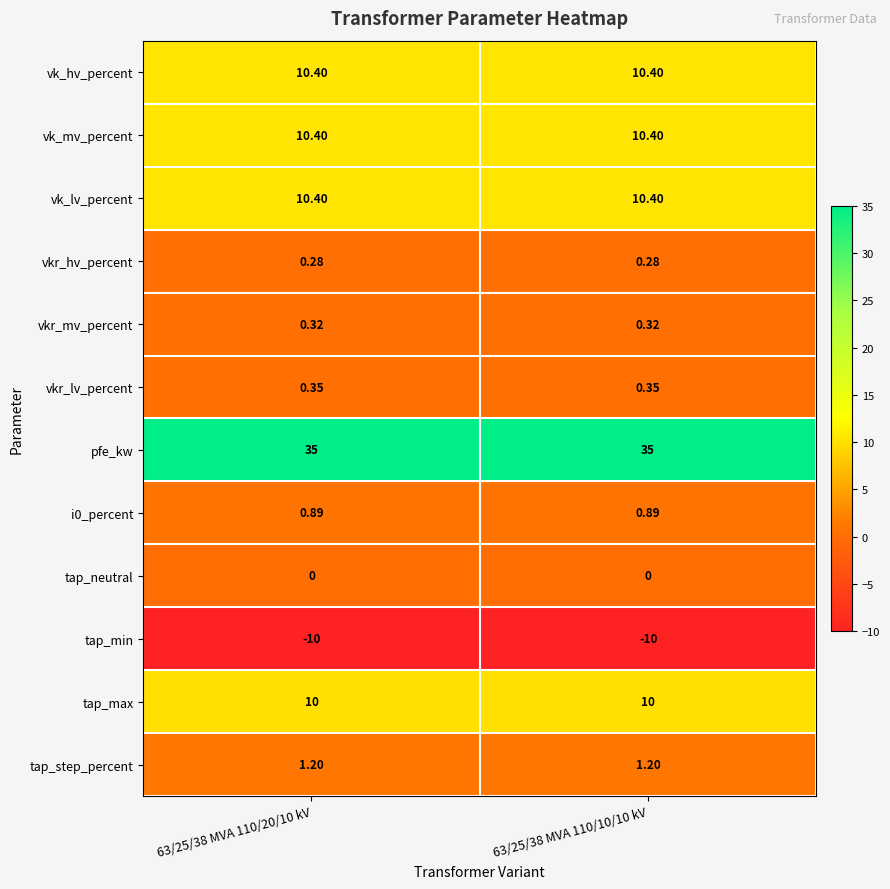

Which series has the largest total across all categories?

pfe_kw